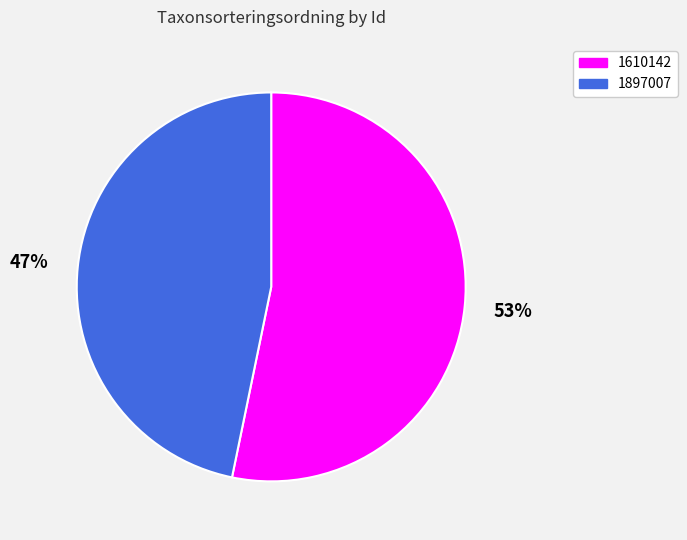

True or false: 1610142 accounts for 53% of the total.

True